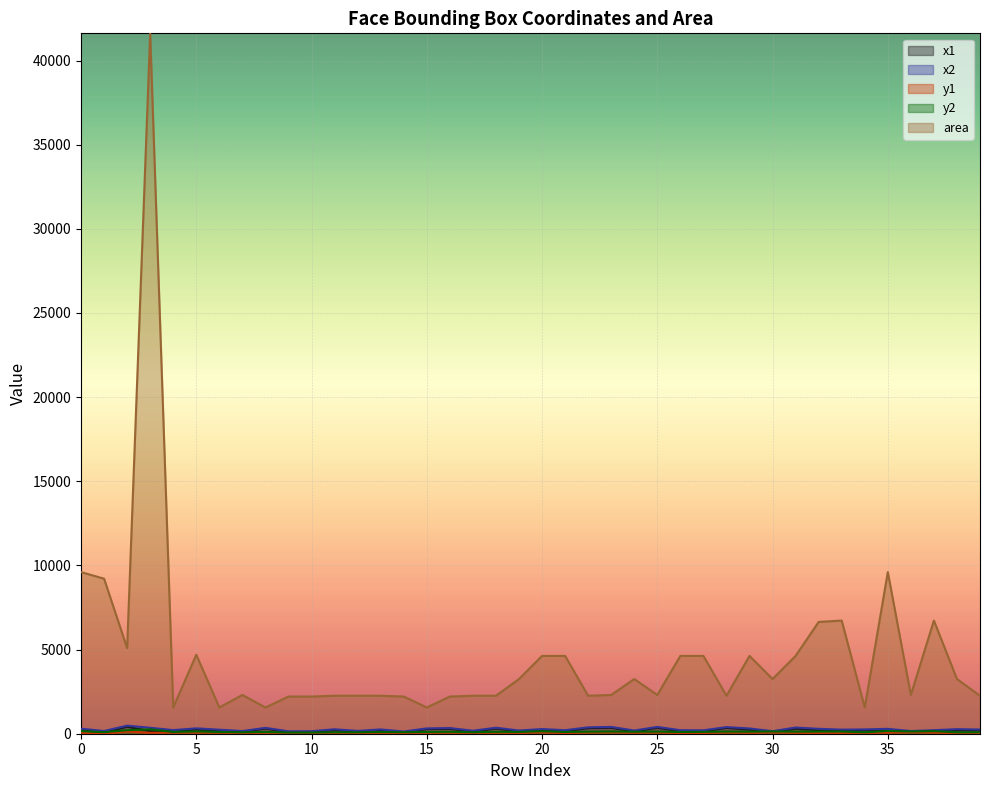

Is it true that x2 equals 180 at 8?

False